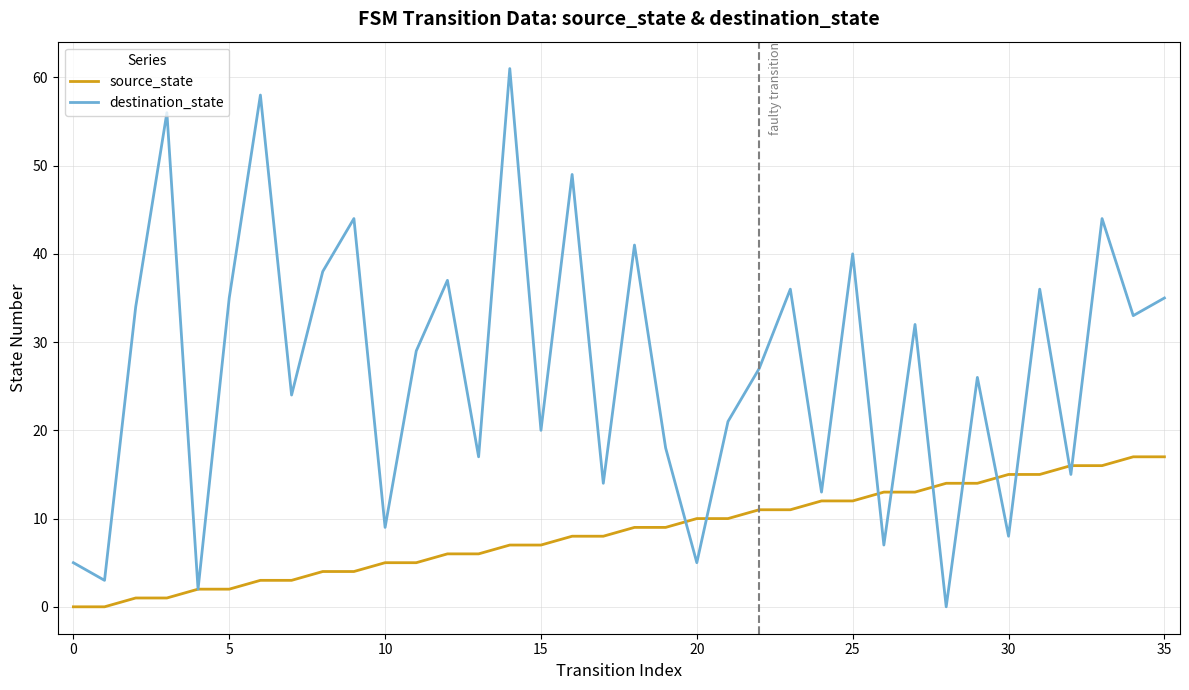

Reading left to right, list all the values displayed in this chart.

source_state: 0	0	1	1	2	2	3	3	4	4	5	5	6	6	7	7	8	8	9	9	10	10	11	11	12	12	13	13	14	14	15	15	16	16	17	17
destination_state: 5	3	34	56	2	35	58	24	38	44	9	29	37	17	61	20	49	14	41	18	5	21	27	36	13	40	7	32	0	26	8	36	15	44	33	35